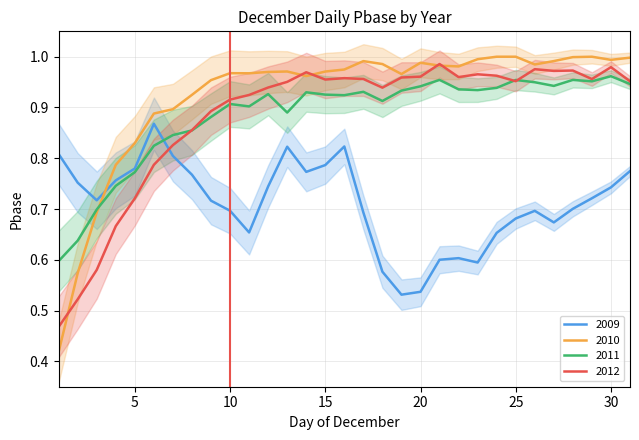

What are all the series names shown in the legend?

2009, 2010, 2011, 2012